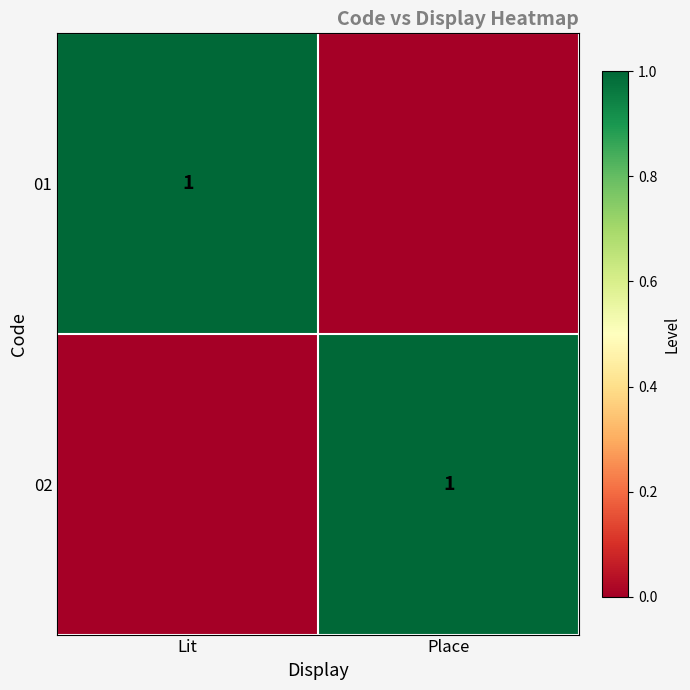

Is it true that 01 equals 0 at Lit?

False